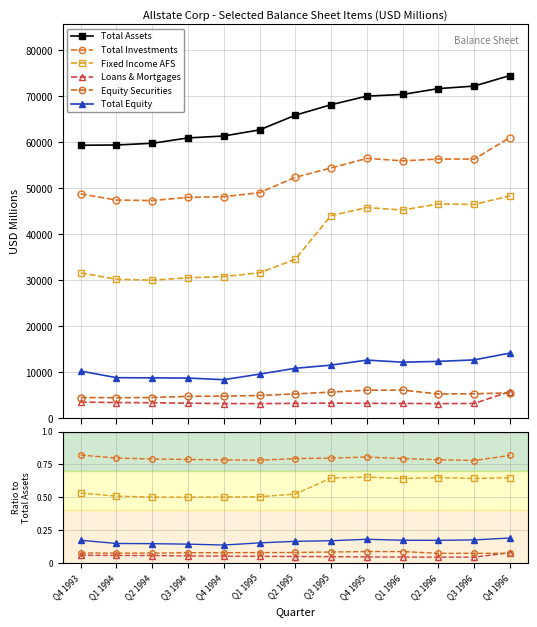

Between Q2 1996 and Q2 1994, which is larger?

Q2 1996